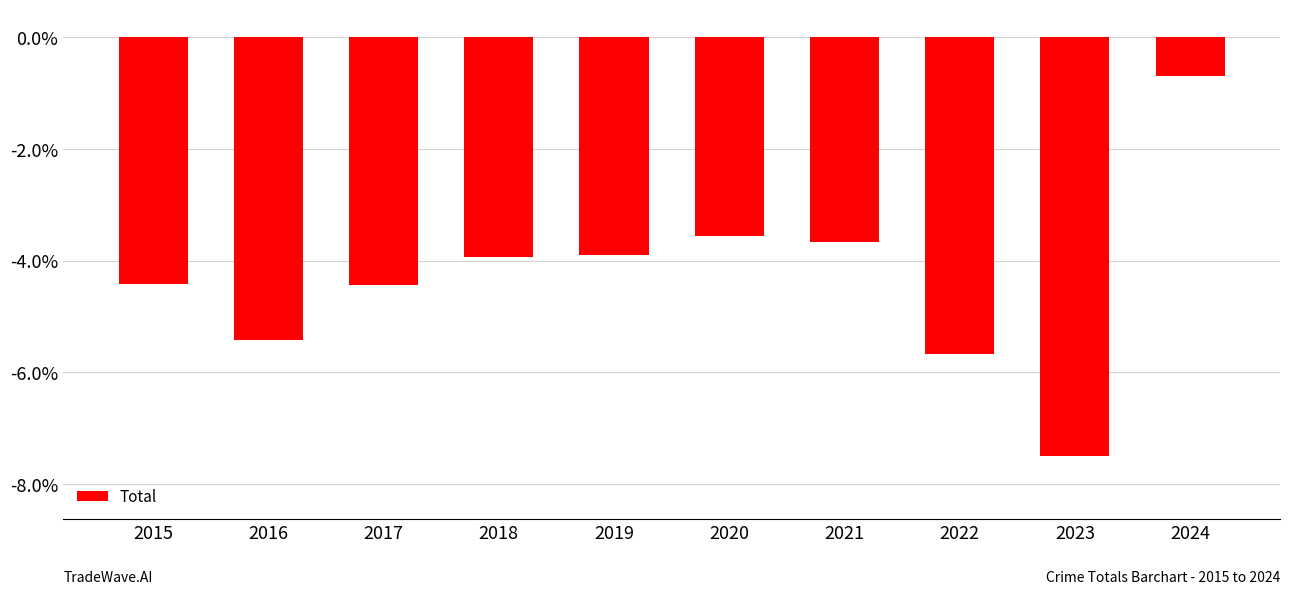

How many values exceed -3?

1